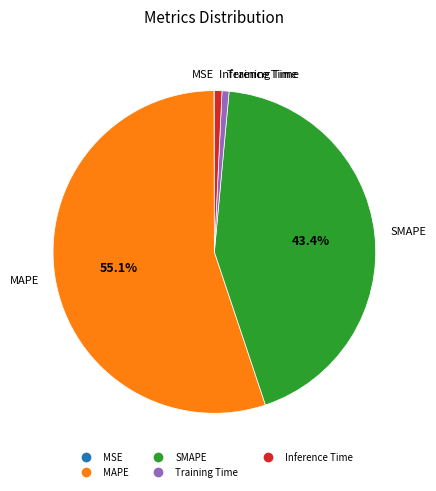

True or false: Inference Time accounts for 8% of the total.

False